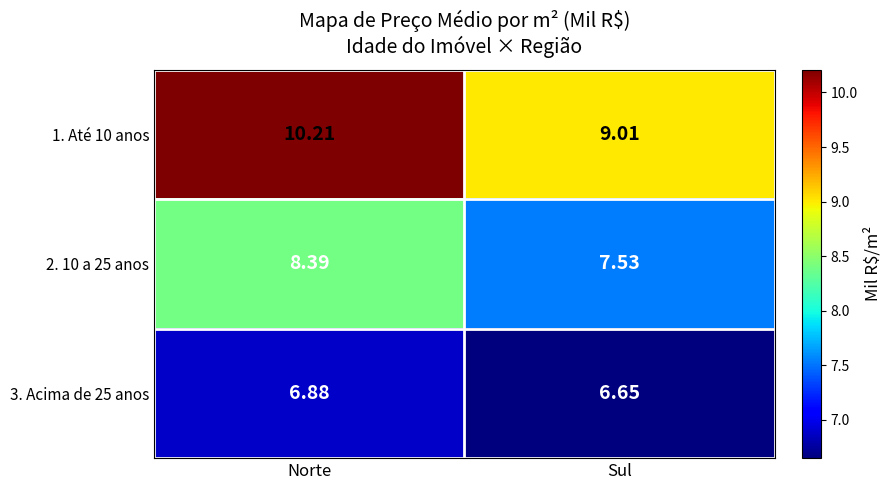

At which label does 1. Até 10 anos reach its peak?

Norte